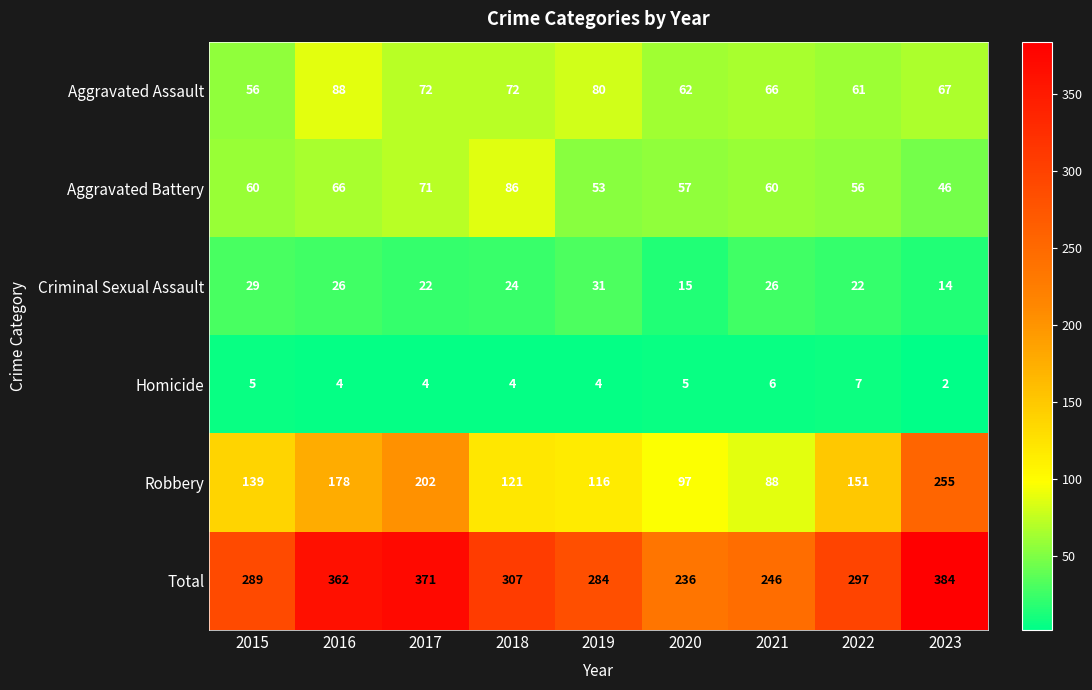

Count the number of data series in this chart.

6